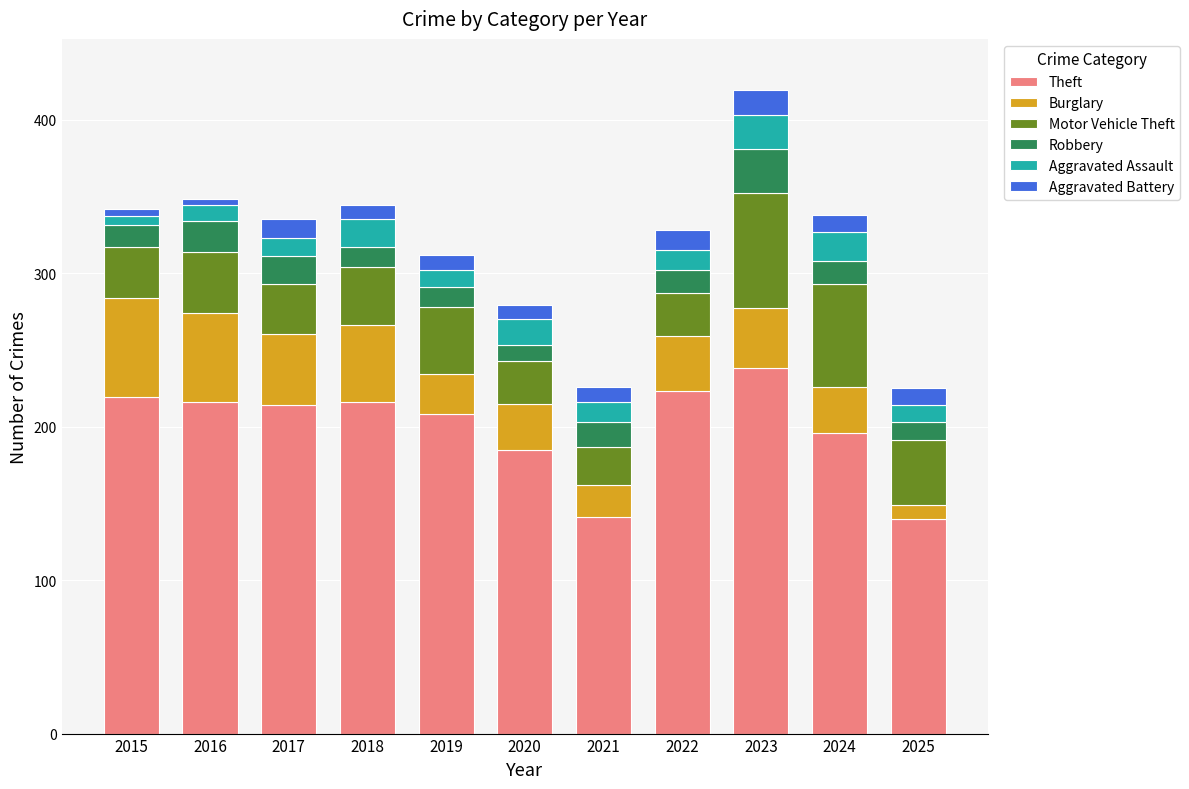

The Theft series shows 347 at 2018. True or false?

False